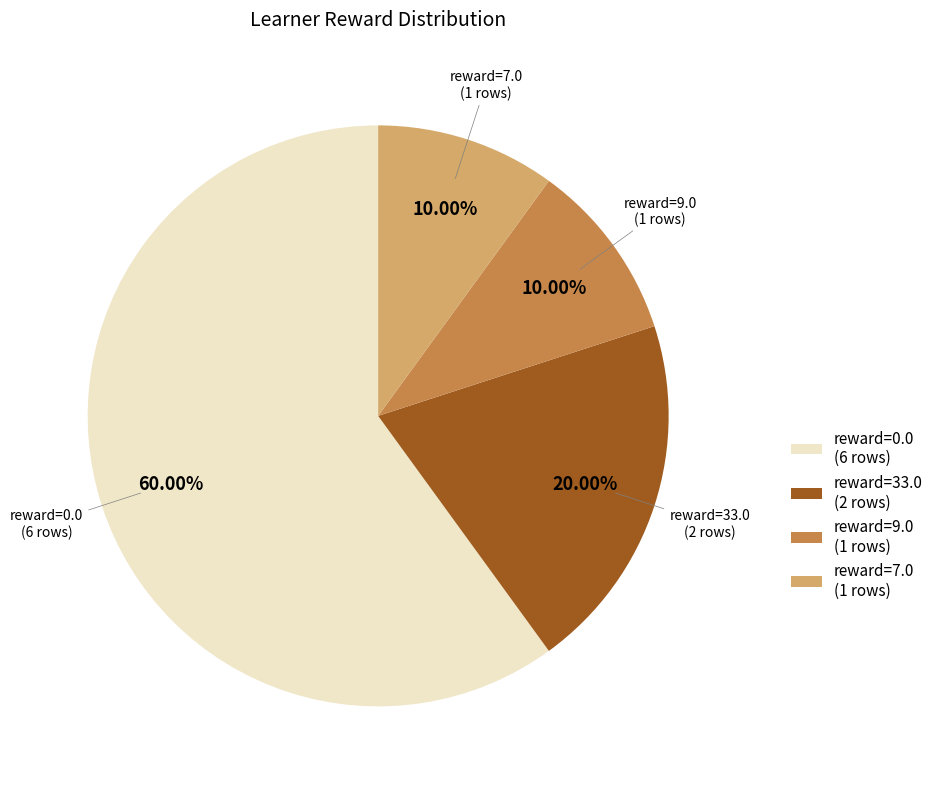

Combined, do reward=33.0 (2 rows) and reward=9.0 (1 rows) account for over 50%?

No